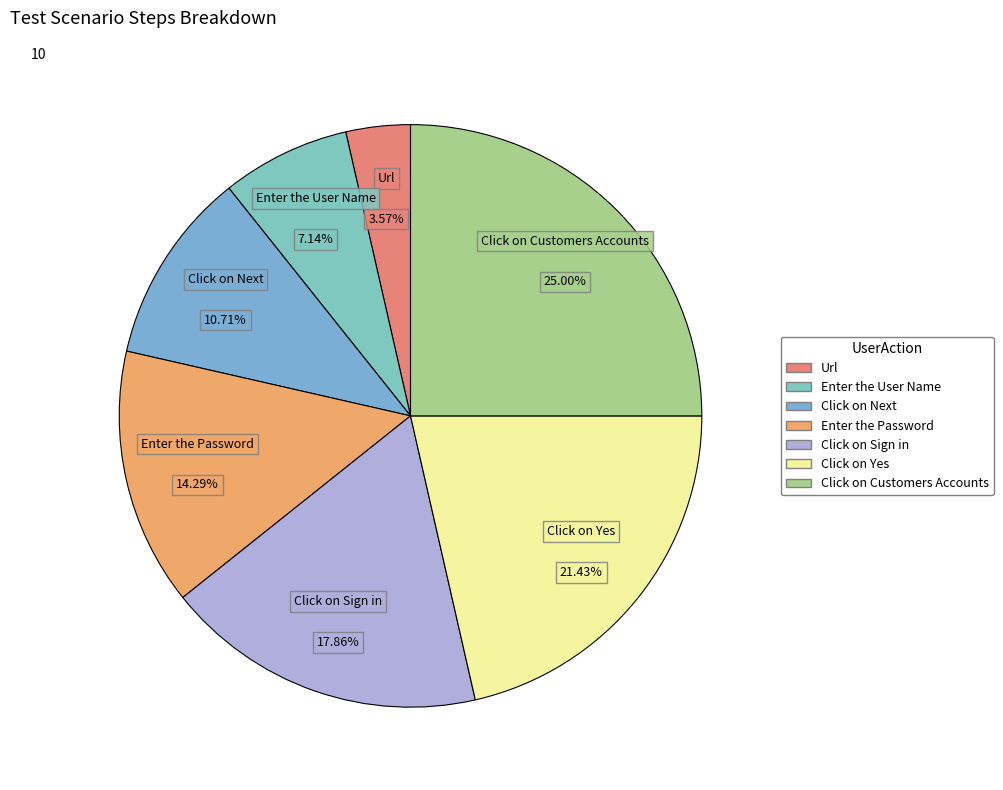

Does any single category account for the majority?

No